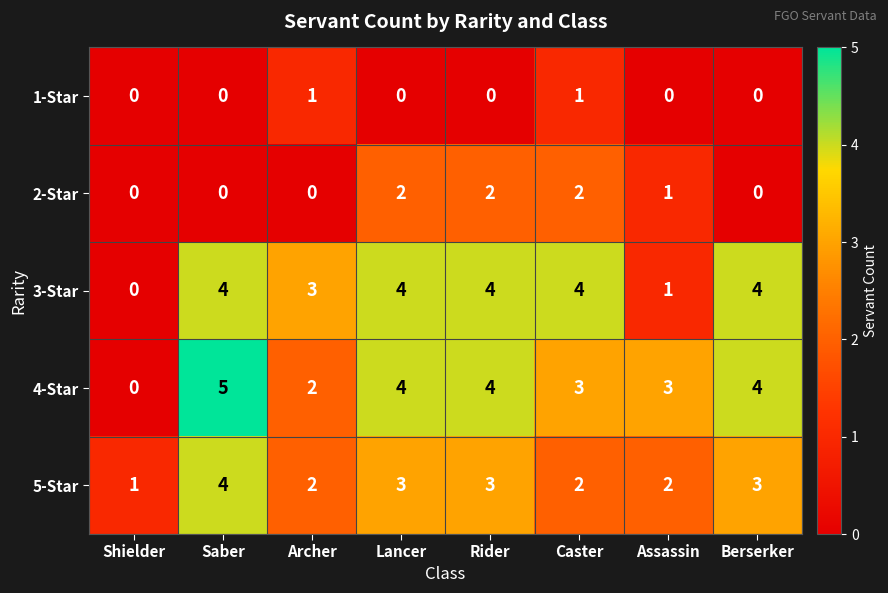

At which label does 3-Star reach its minimum?

Shielder